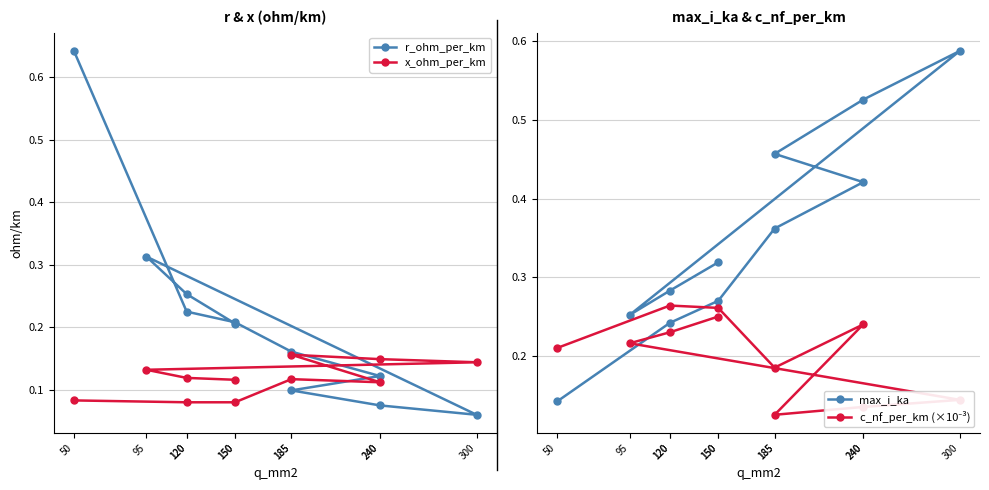

Which series has the largest total across all categories?

max_i_ka